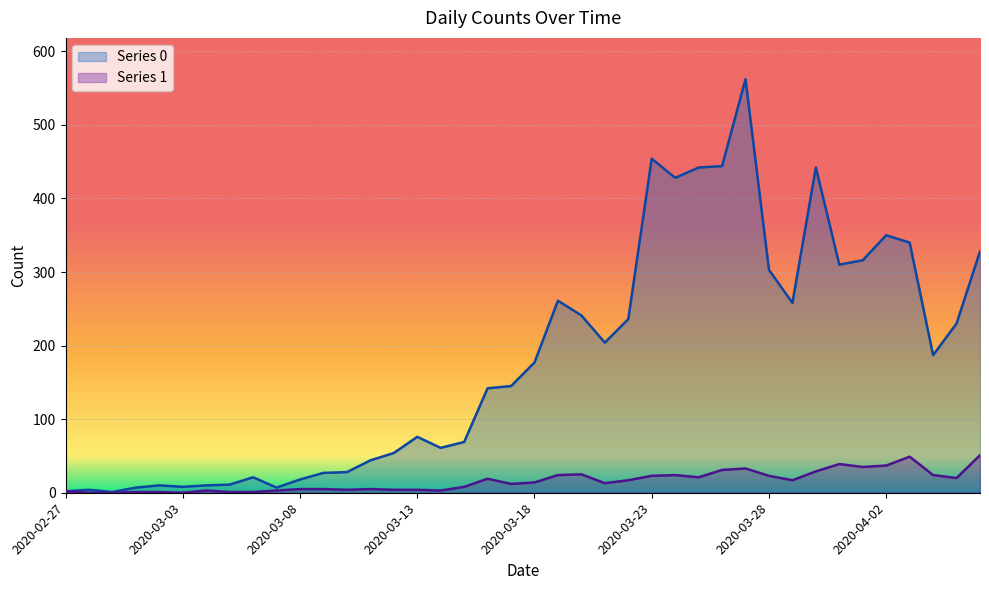

Reading right to left, list all the values displayed in this chart.

Series 0: 2020-04-06=328	2020-04-05=230	2020-04-04=187	2020-04-03=340	2020-04-02=350	2020-04-01=316	2020-03-31=310	2020-03-30=442	2020-03-29=258	2020-03-28=303	2020-03-27=562	2020-03-26=444	2020-03-25=442	2020-03-24=428	2020-03-23=454	2020-03-22=236	2020-03-21=204	2020-03-20=241	2020-03-19=261	2020-03-18=177	2020-03-17=145	2020-03-16=142	2020-03-15=69	2020-03-14=61	2020-03-13=76	2020-03-12=54	2020-03-11=44	2020-03-10=28	2020-03-09=27	2020-03-08=18	2020-03-07=7	2020-03-06=21	2020-03-05=11	2020-03-04=10	2020-03-03=8	2020-03-02=10	2020-03-01=7	2020-02-29=1	2020-02-28=4	2020-02-27=2
Series 1: 2020-04-06=51	2020-04-05=20	2020-04-04=24	2020-04-03=49	2020-04-02=37	2020-04-01=35	2020-03-31=39	2020-03-30=29	2020-03-29=17	2020-03-28=23	2020-03-27=33	2020-03-26=31	2020-03-25=21	2020-03-24=24	2020-03-23=23	2020-03-22=17	2020-03-21=13	2020-03-20=25	2020-03-19=24	2020-03-18=14	2020-03-17=12	2020-03-16=19	2020-03-15=8	2020-03-14=3	2020-03-13=4	2020-03-12=4	2020-03-11=5	2020-03-10=4	2020-03-09=5	2020-03-08=5	2020-03-07=3	2020-03-06=1	2020-03-05=1	2020-03-04=3	2020-03-03=0	2020-03-02=1	2020-03-01=1	2020-02-29=0	2020-02-28=0	2020-02-27=2